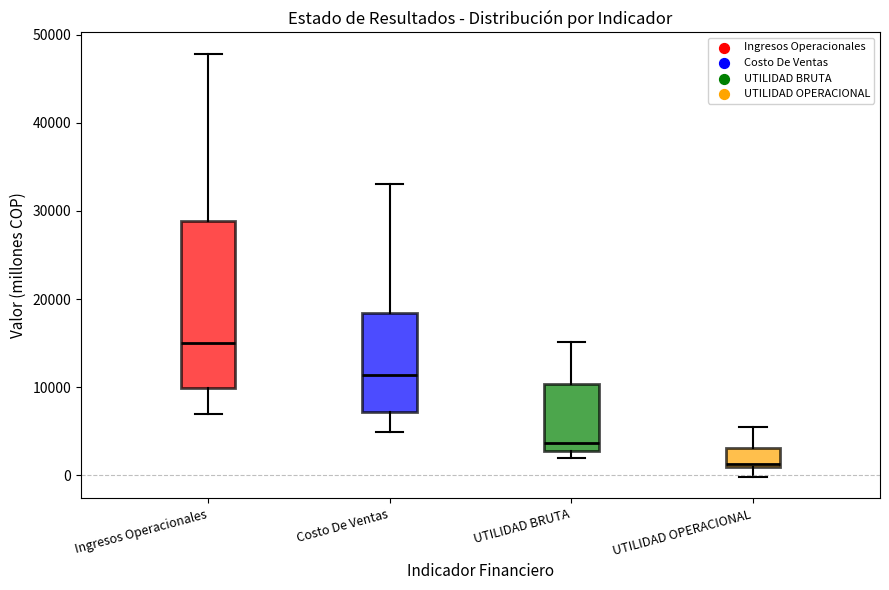

Which box's median line is the lowest?

UTILIDAD OPERACIONAL